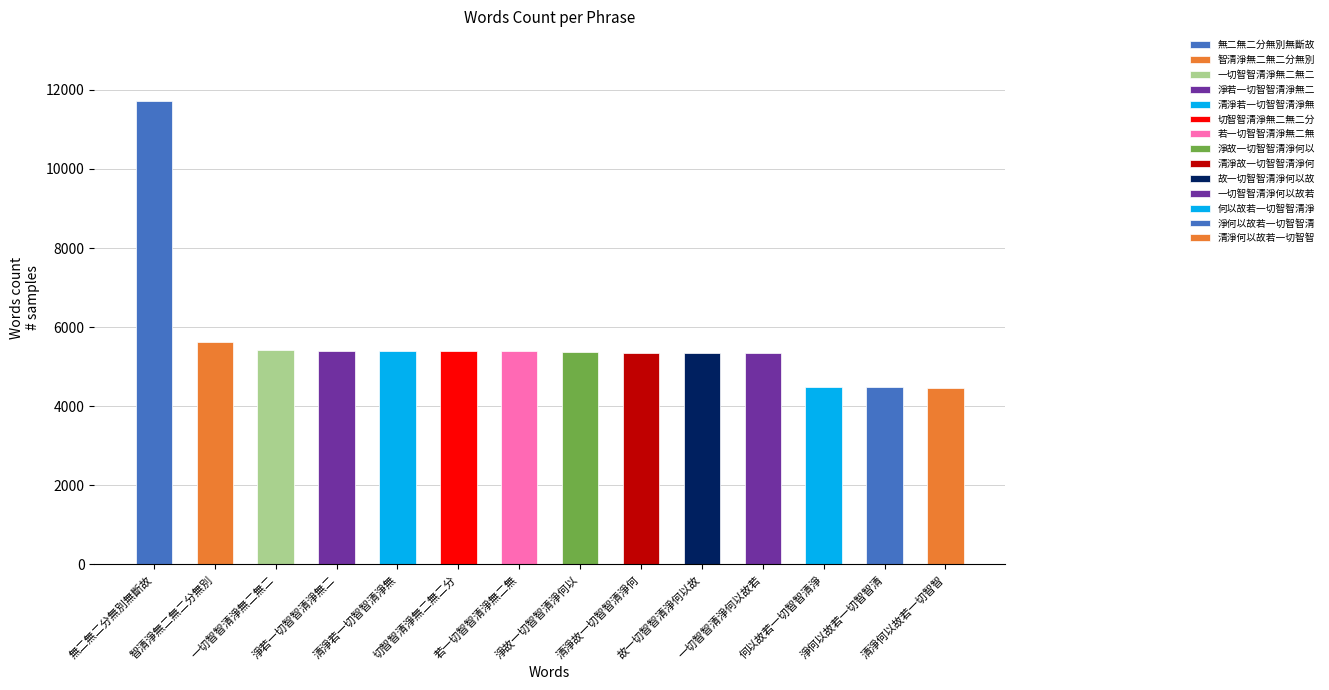

At which category does the chart reach its minimum across all series?

清淨何以故若一切智智